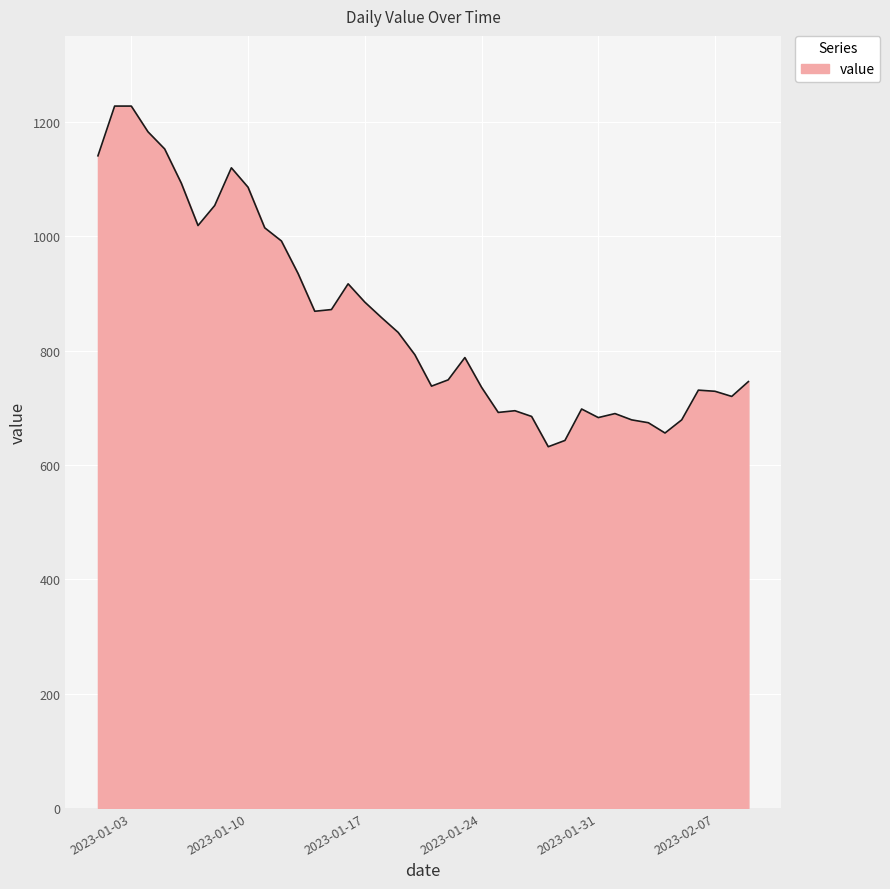

What is the maximum value shown in the chart?

1228